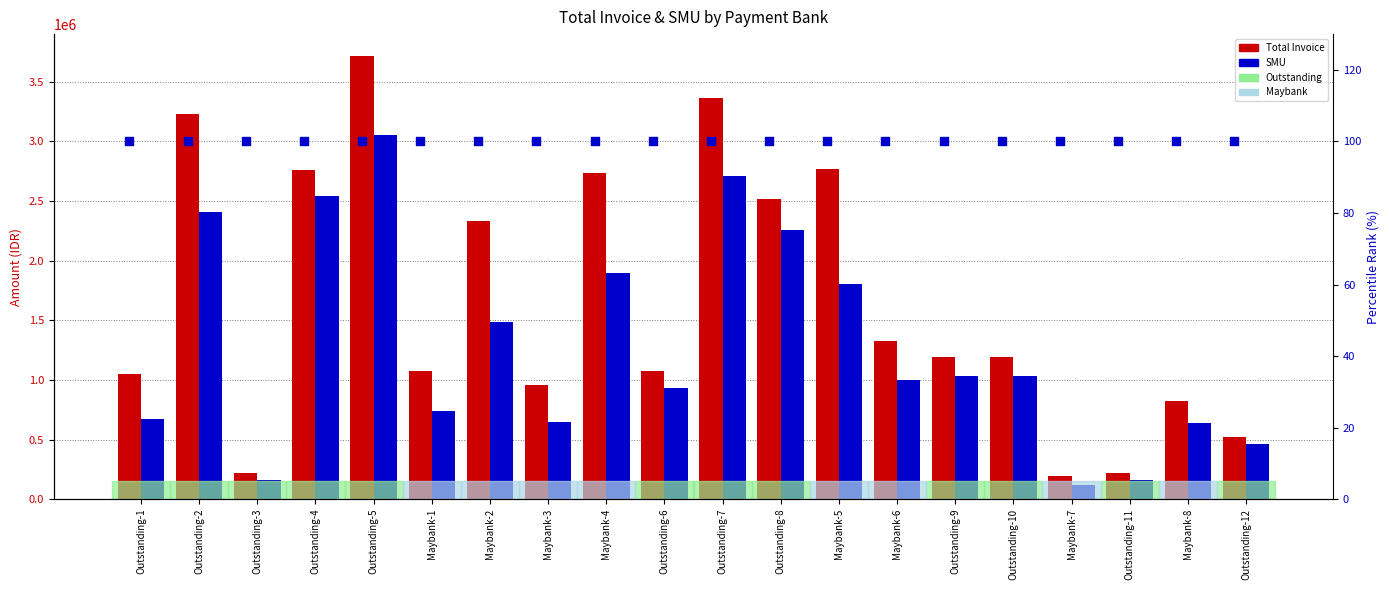

Which series has the largest Y range (max minus min)?

Total Invoice